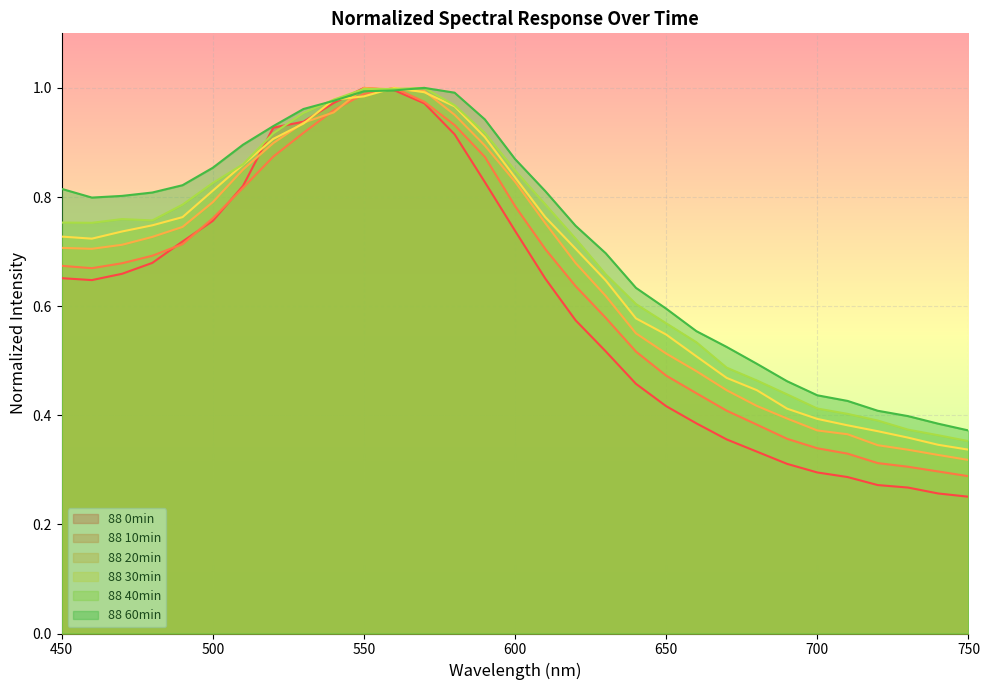

Where do 30min and 60min first cross each other?

530 and 540